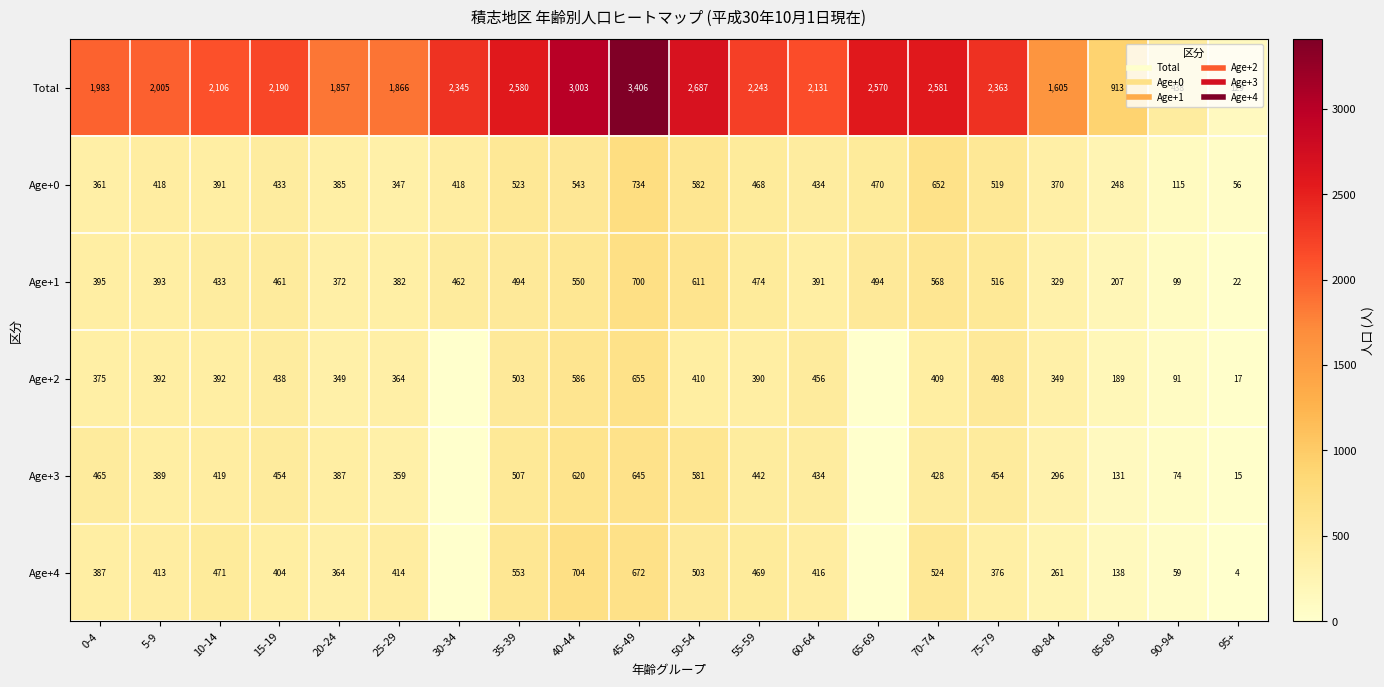

What is the difference between the highest and lowest values at 95+?

125